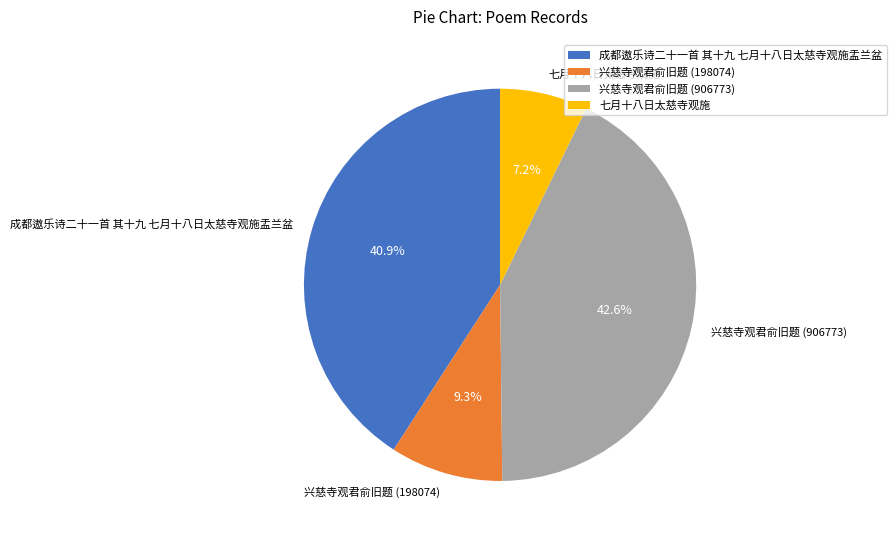

How much of the chart is everything except 成都遨乐诗二十一首 其十九 七月十八日太慈寺观施盂兰盆?

59.1%